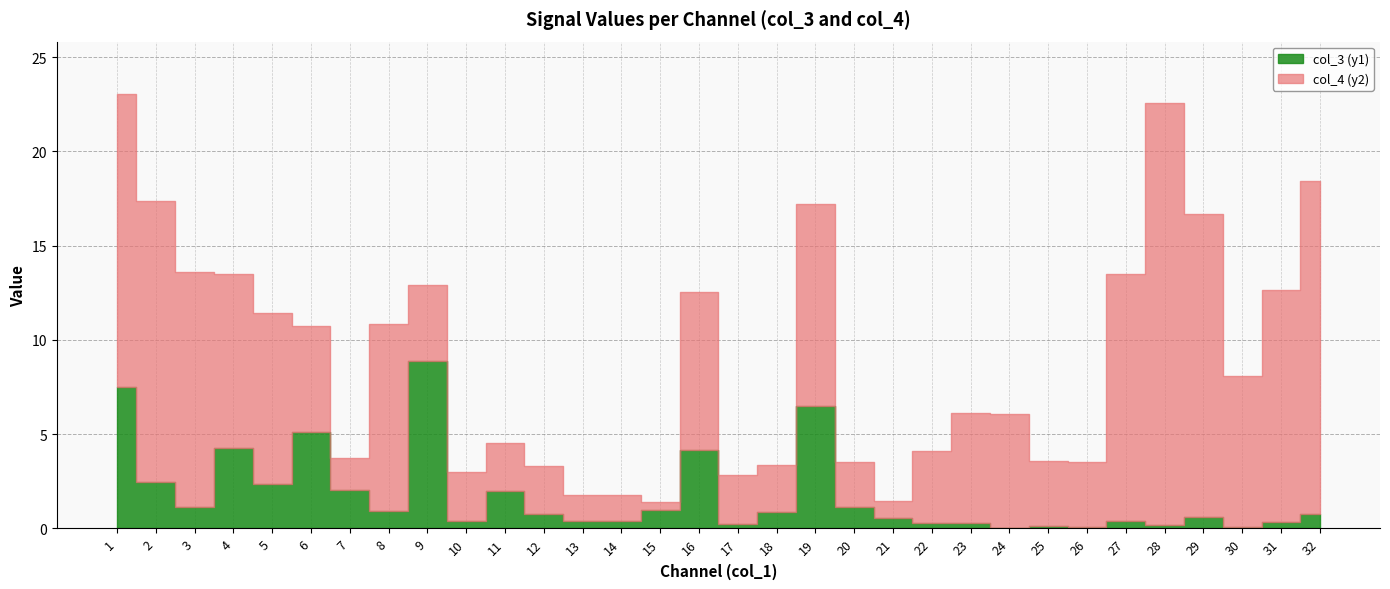

How many interior local peaks does the col_3 (y1) series have?

9